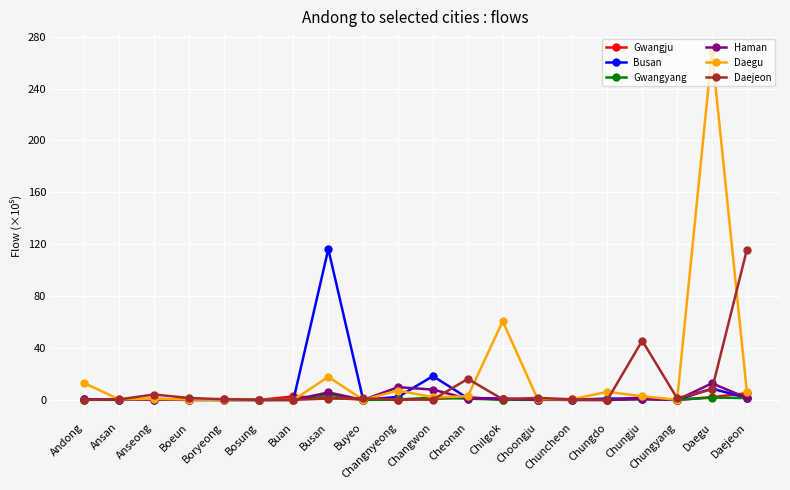

Which series has the largest total across all categories?

Daegu